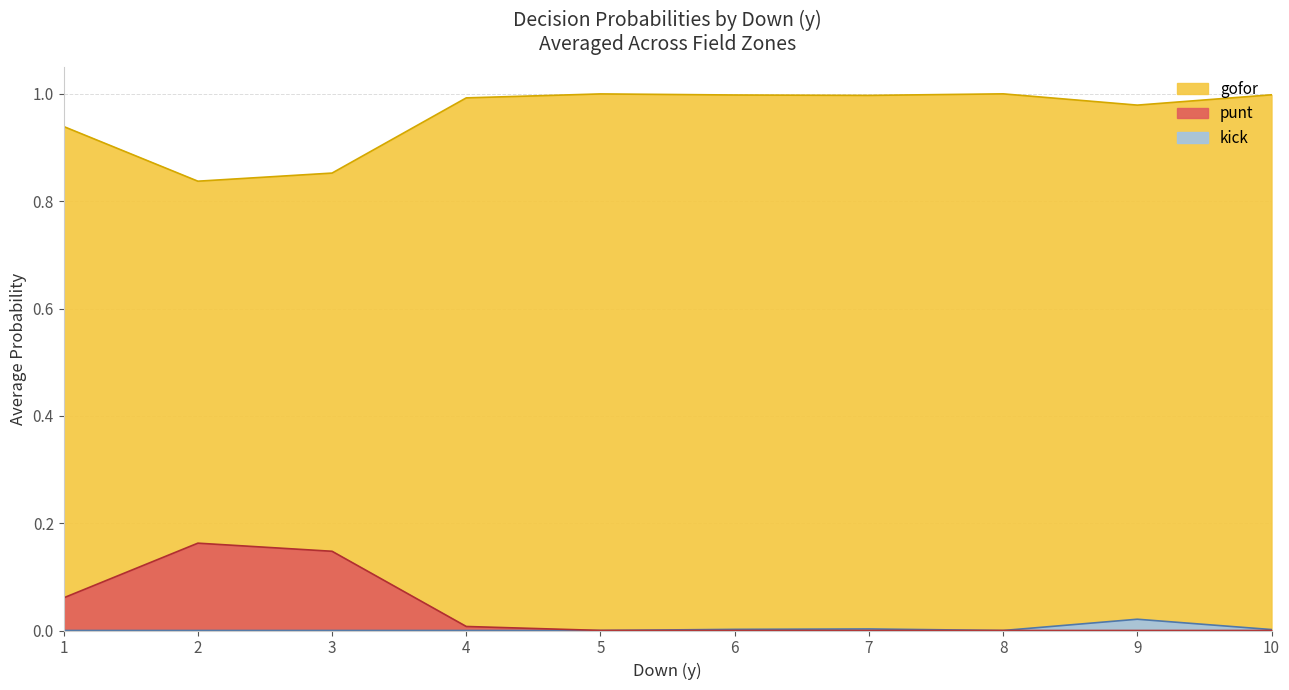

Which series has the widest spread of values?

gofor